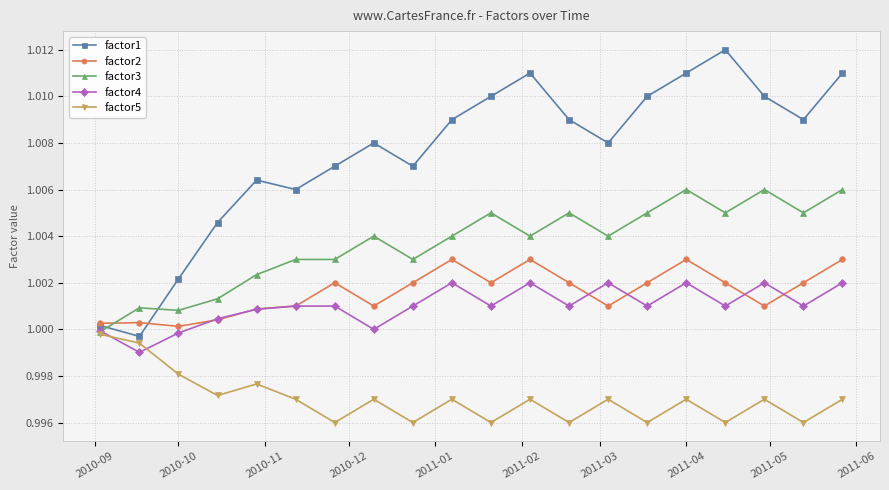

Which series has the largest total across all categories?

factor1